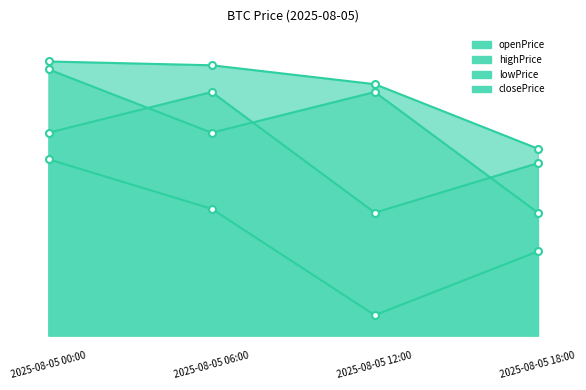

What is the difference between the second highest and second lowest values in the openPrice series?

402.0